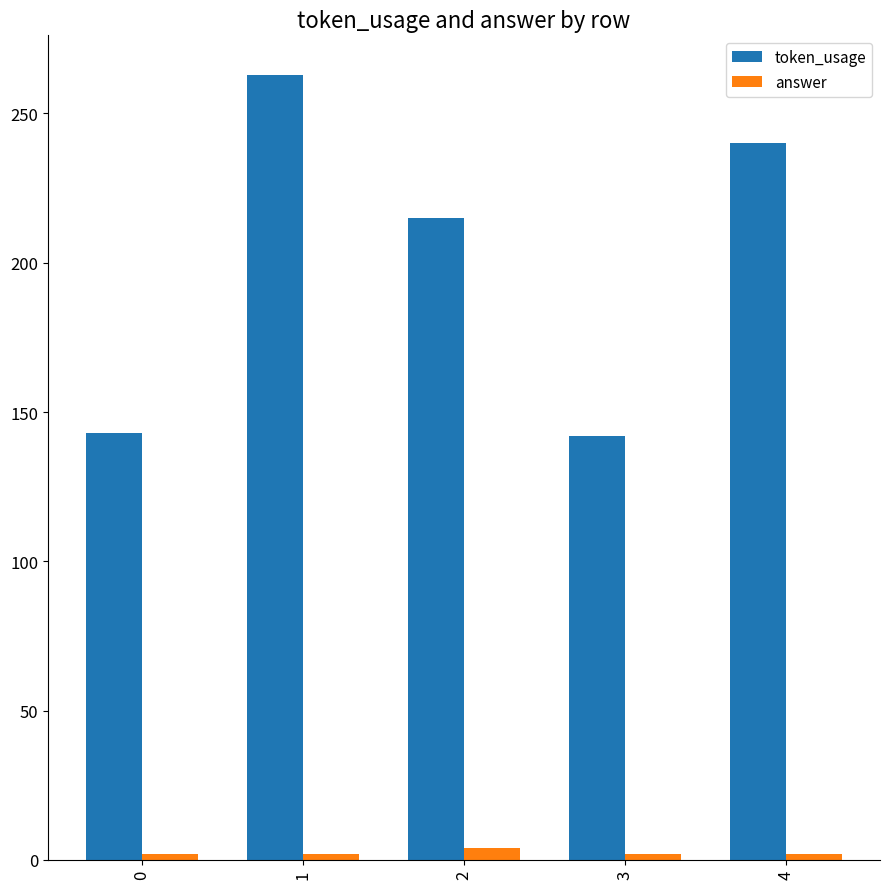

The token_usage series shows 53 at 2. True or false?

False